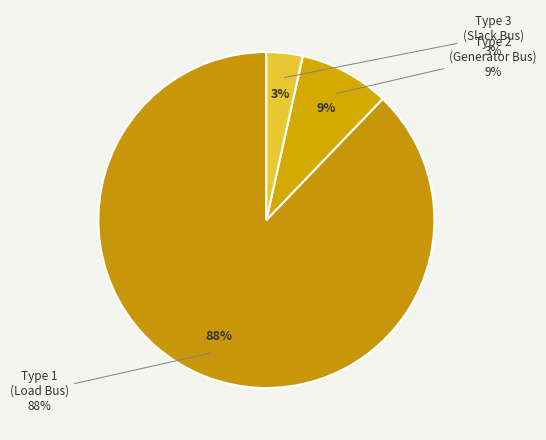

Which slice represents more than half of the pie?

Bus Type 1